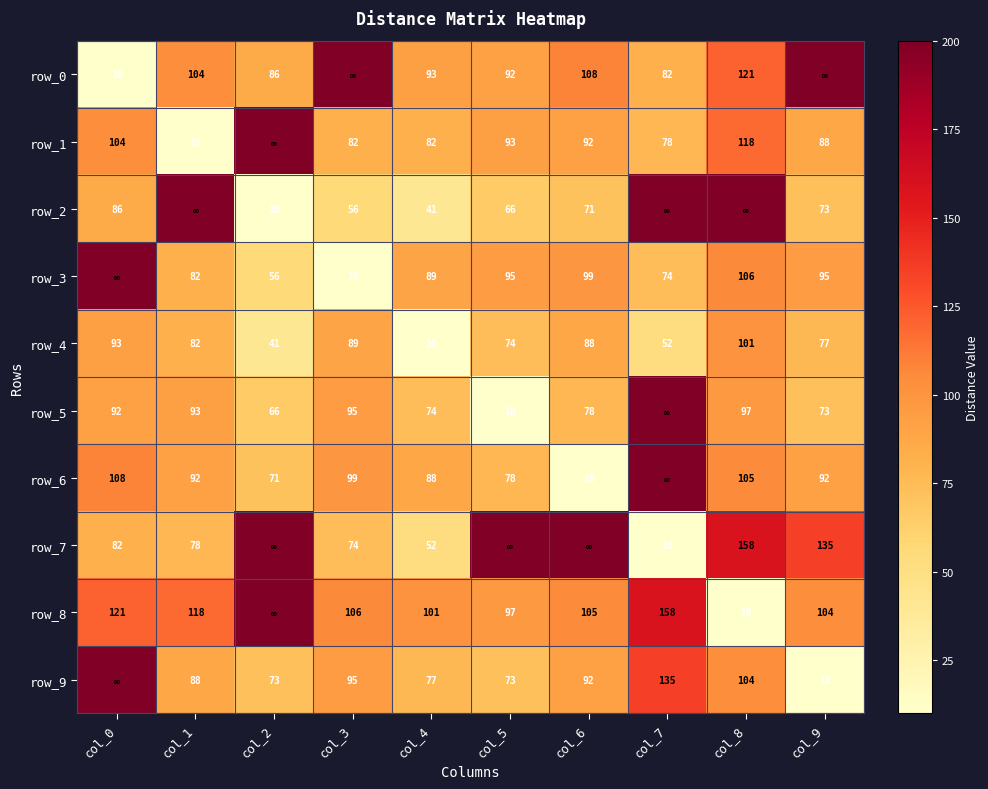

List the labels in order of row_5 value, largest first.

col_7, col_8, col_3, col_1, col_0, col_6, col_4, col_9, col_2, col_5